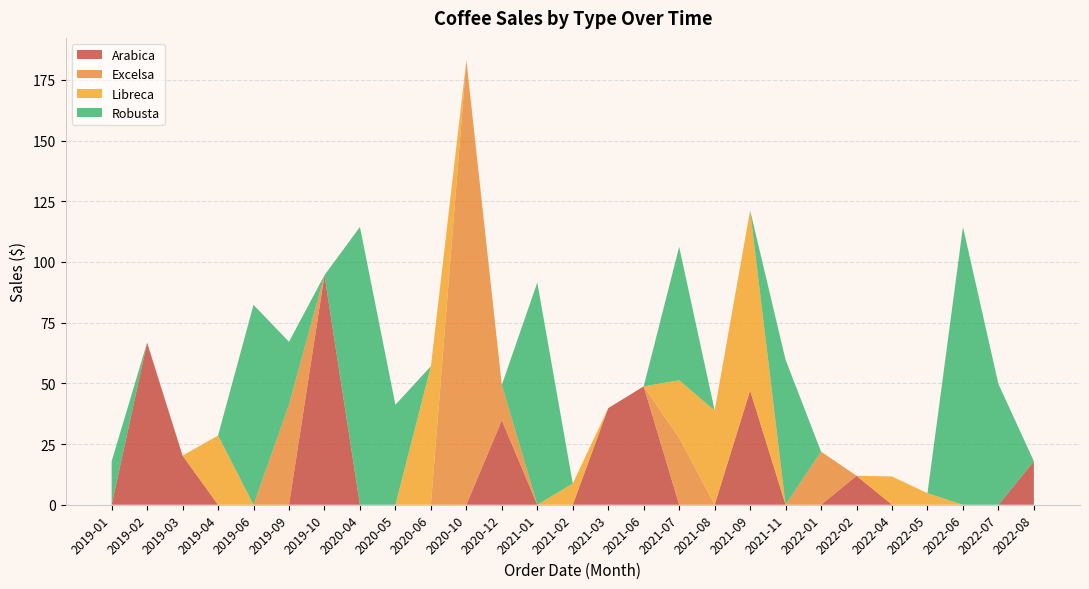

At which category is the sum across all series the highest?

2020-10